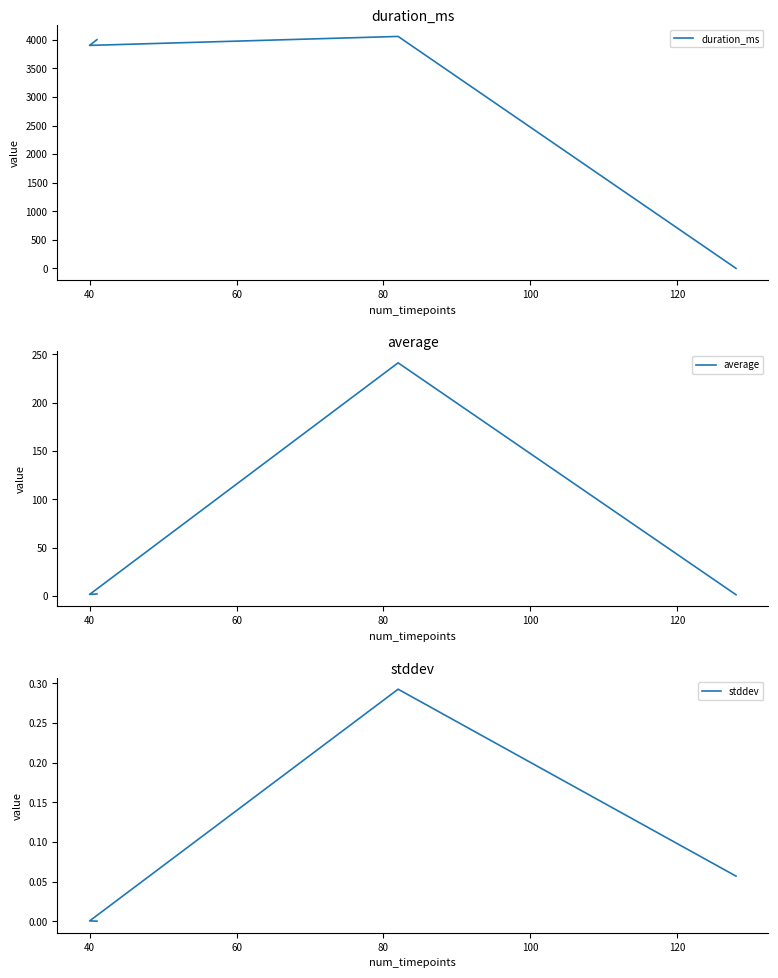

What are all the series names shown in the legend?

duration_ms, average, stddev